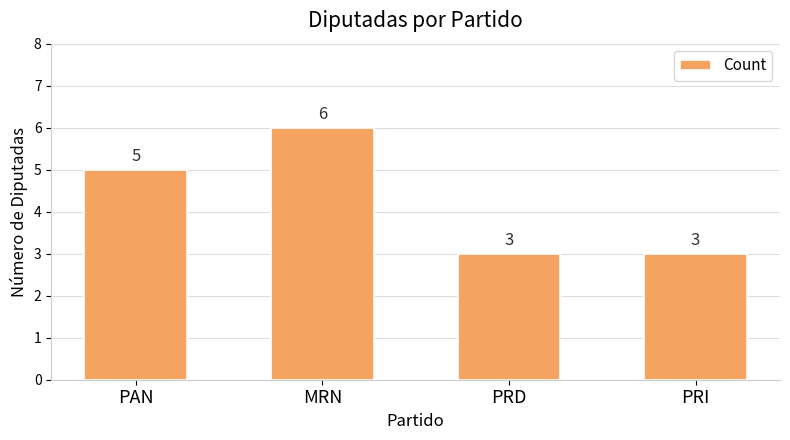

What is the difference between the values at PAN and MRN?

1